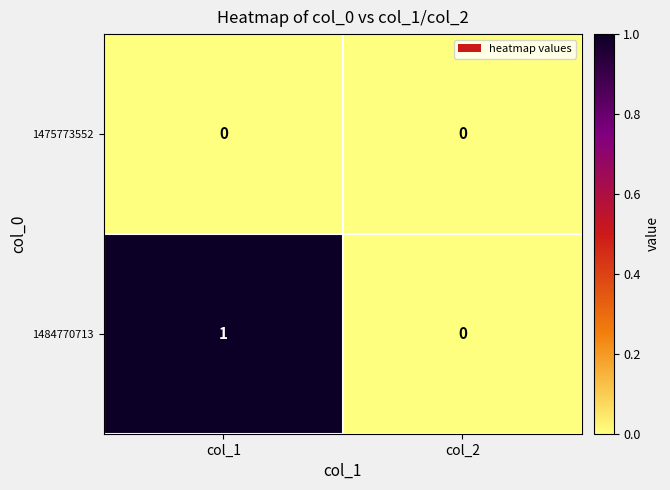

At col_1, list the series in order from largest to smallest.

1484770713, 1475773552